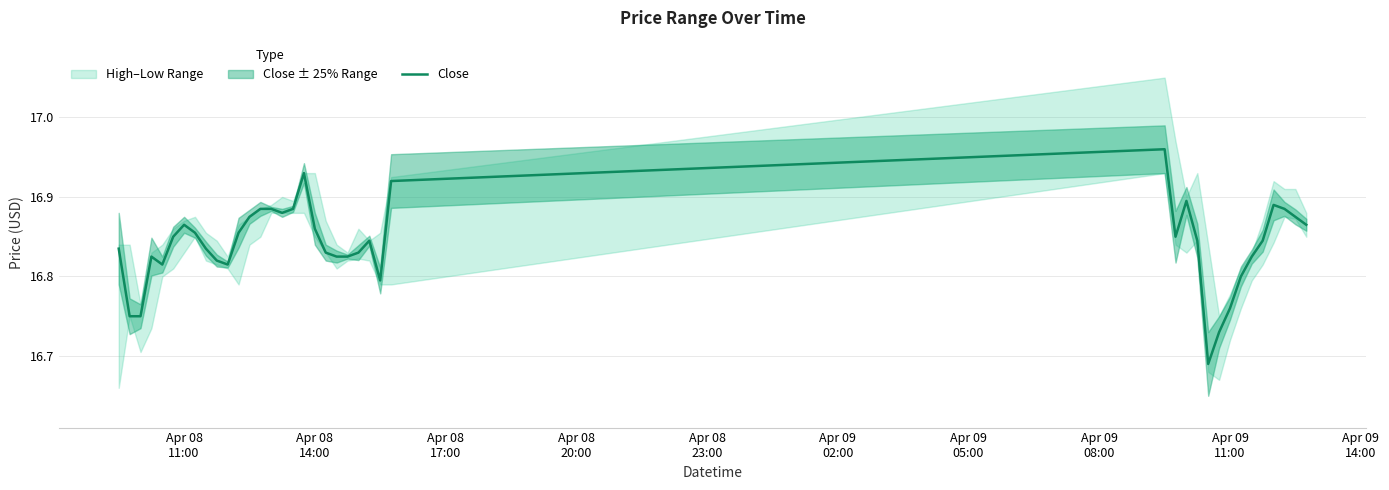

Reading left to right, extract all data points from this chart.

16.8	16.8	16.8	16.8	16.8	16.9	16.9	16.9	16.8	16.8	16.8	16.9	16.9	16.9	16.9	16.9	16.9	16.9	16.9	16.8	16.8	16.8	16.8	16.8	16.8	16.9	17.0	16.9	16.9	16.8	16.7	16.7	16.8	16.8	16.8	16.8	16.9	16.9	16.9	16.9